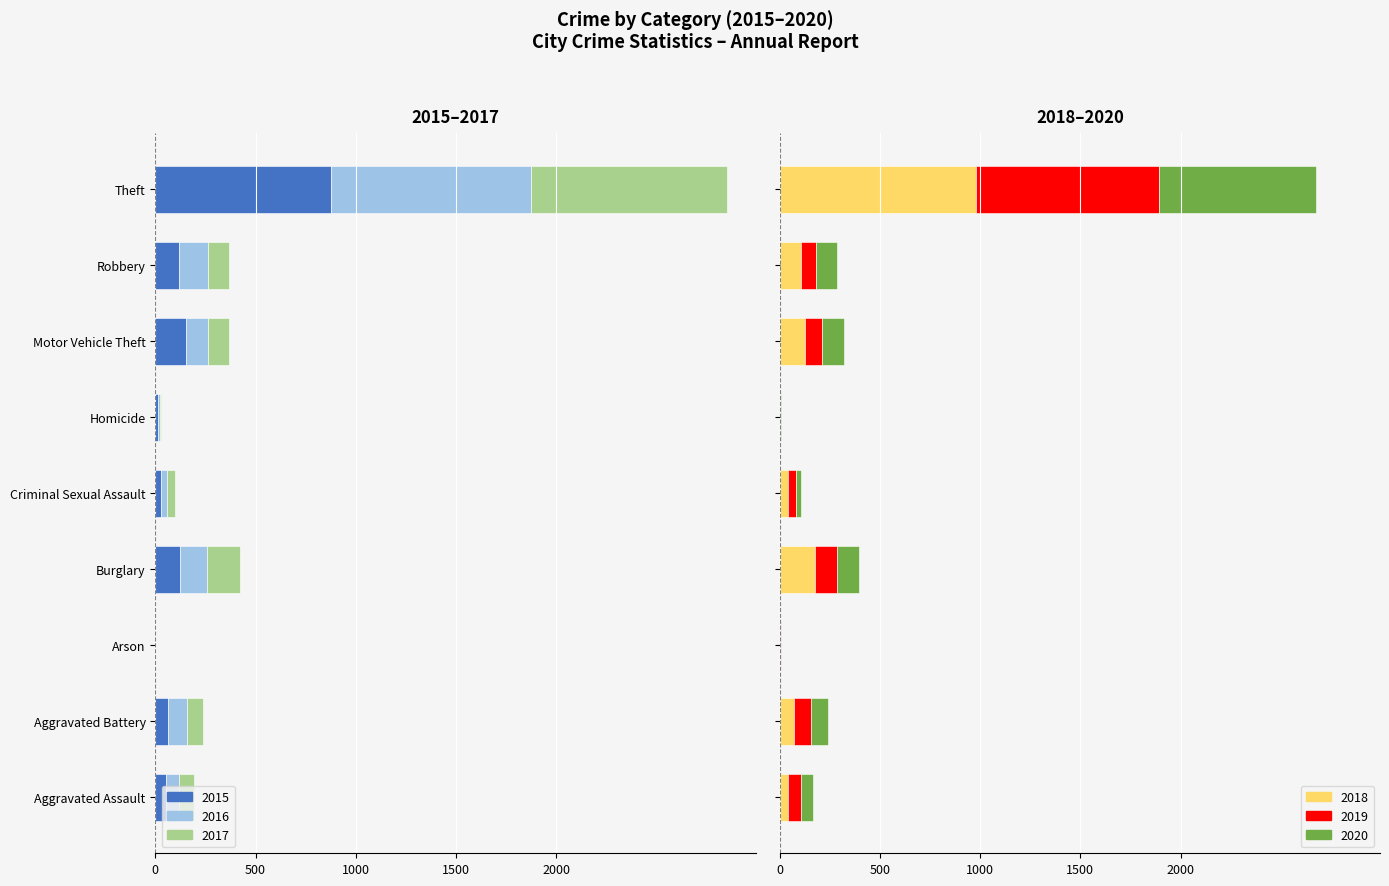

What position from the left is Arson?

3